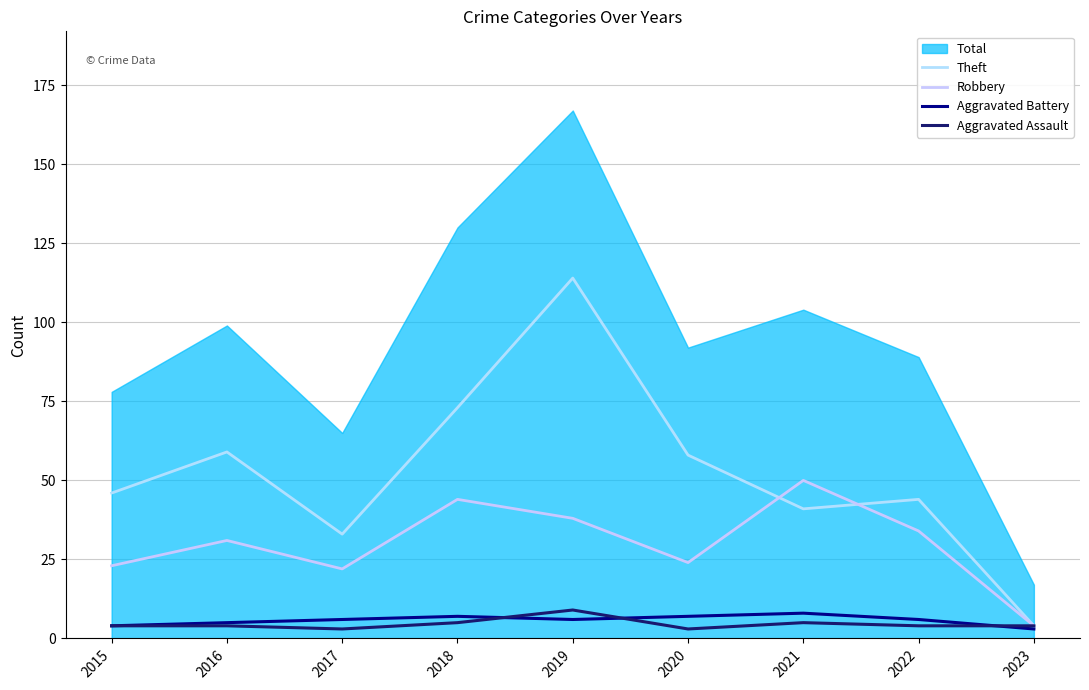

What is the total value across all series at 2016?

99